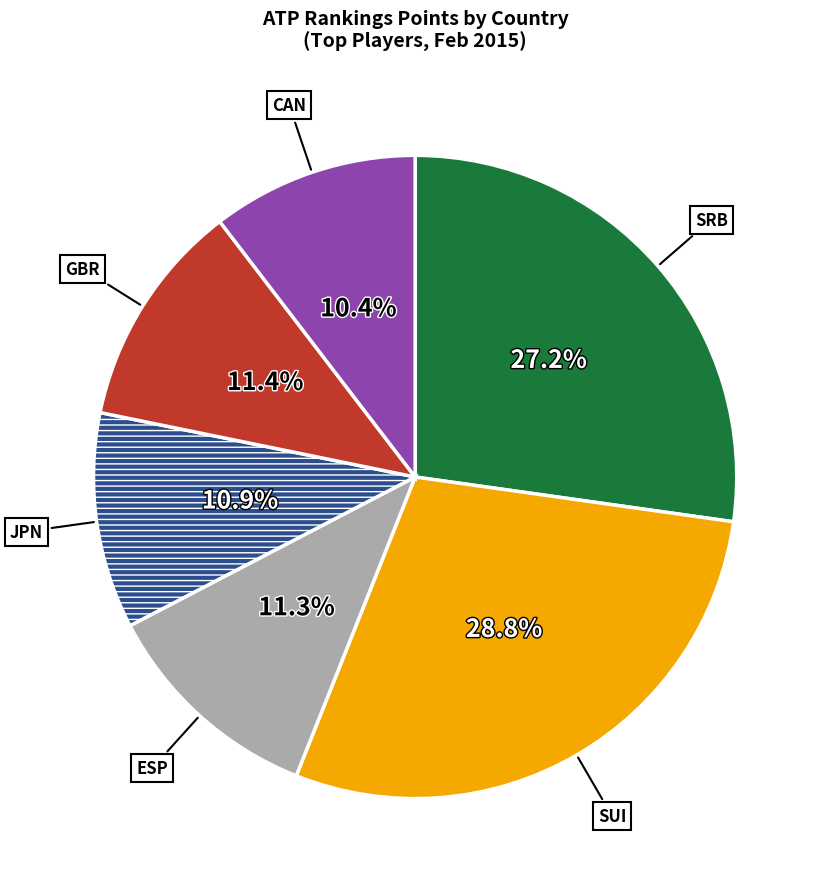

How many slices are in this pie chart?

6